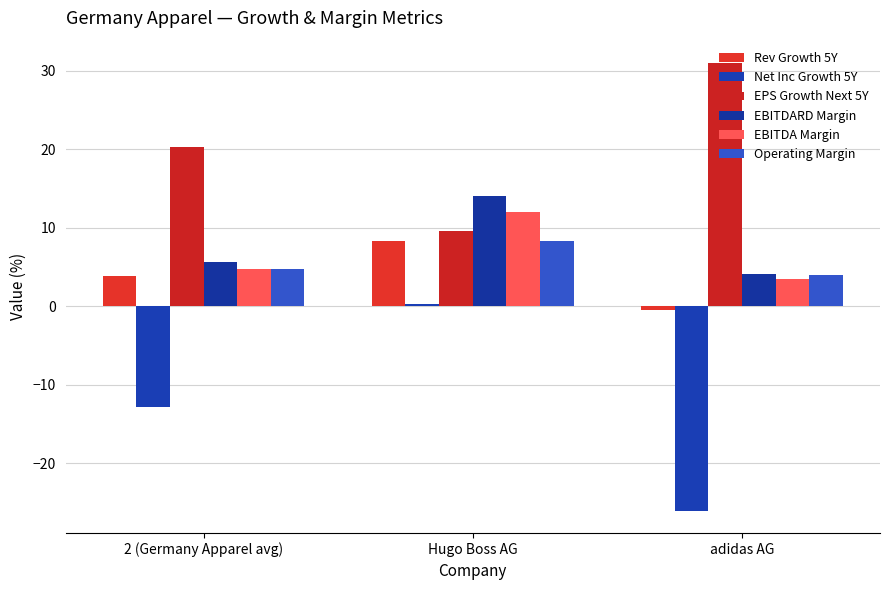

What is the sum of the Operating Margin values at Hugo Boss AG and adidas AG?

12.4